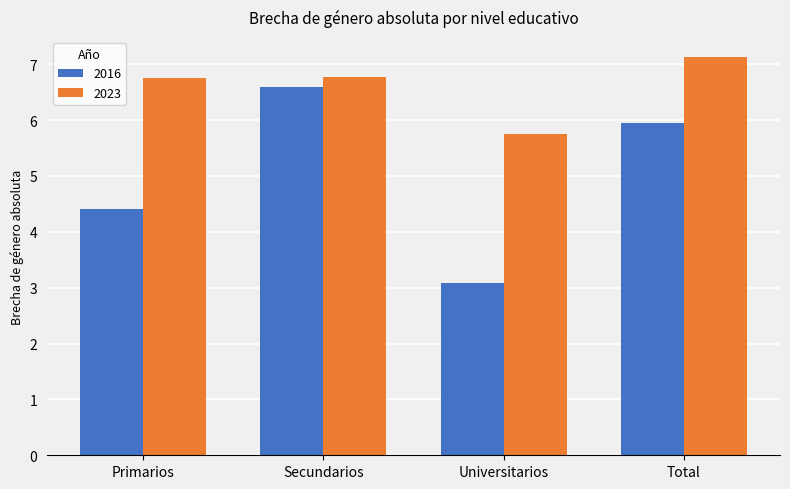

What is the difference between the 2016 values at Primarios and Universitarios?

1.3